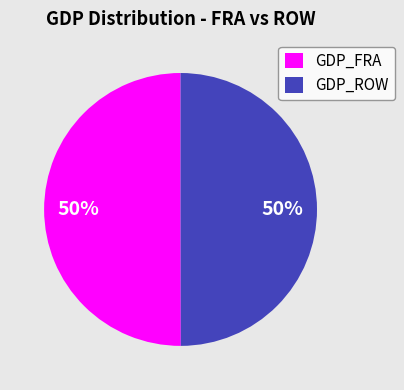

Do GDP_ROW and GDP_FRA together represent more than half of the pie?

Yes